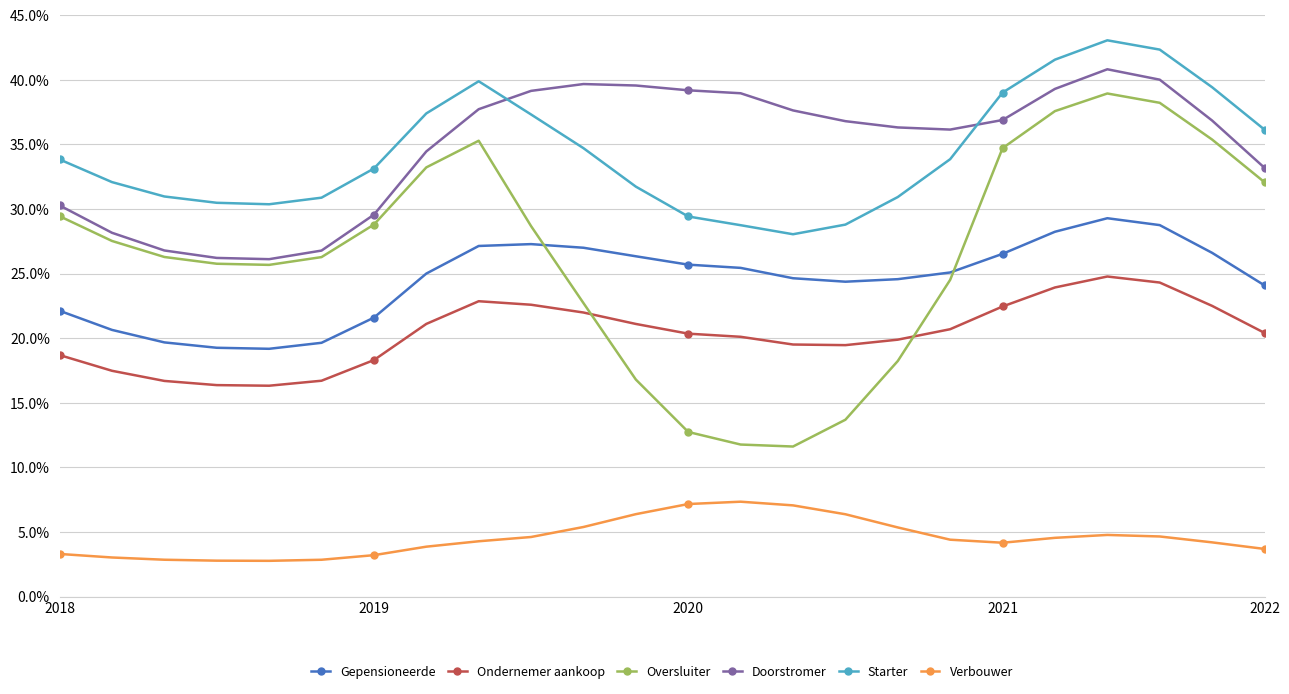

What are all the series names shown in the legend?

Gepensioneerde, Ondernemer aankoop, Oversluiter, Doorstromer, Starter, Verbouwer